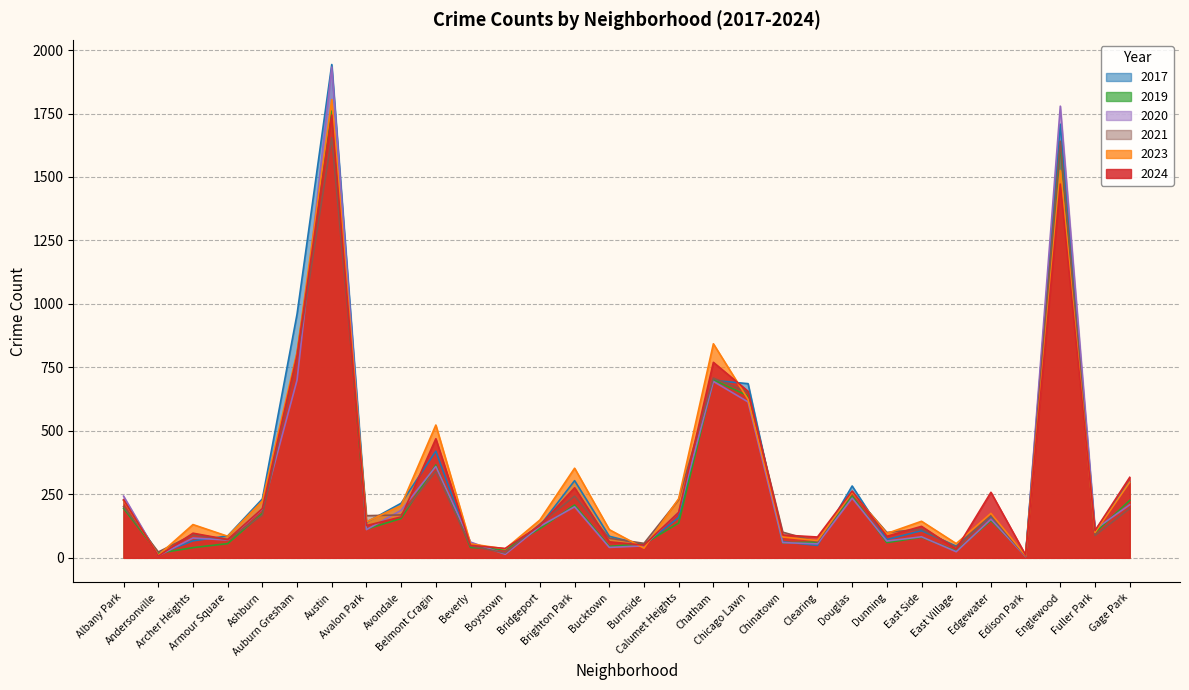

Where is the first local maximum for 2020?

Archer Heights